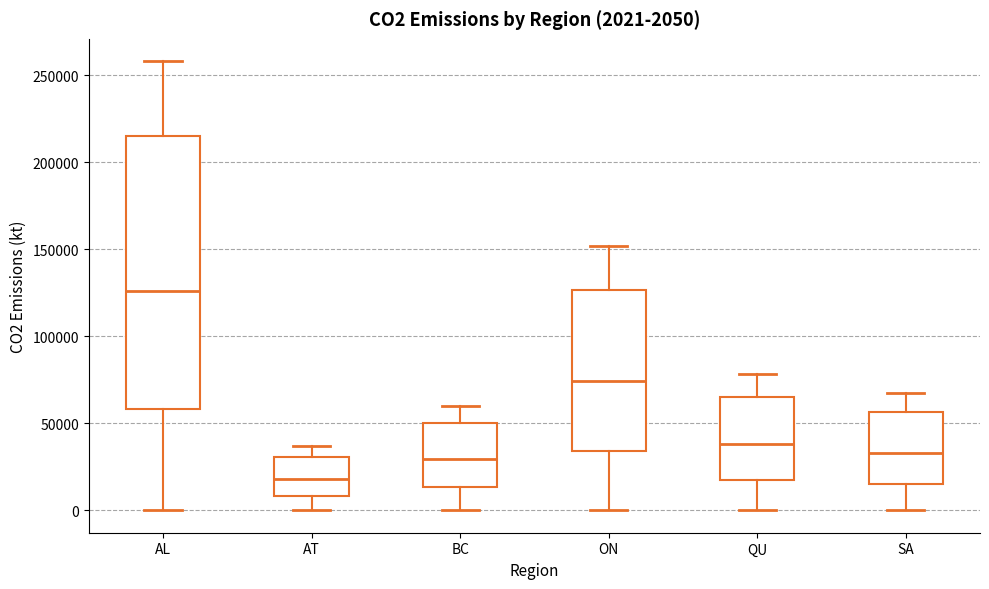

Which box's median line is the highest?

AL